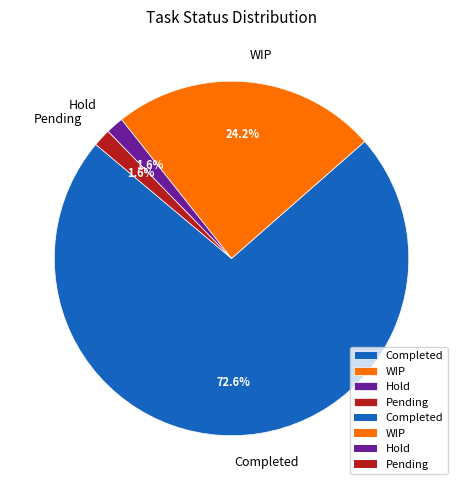

Is it true that Pending is 7% of the pie?

False